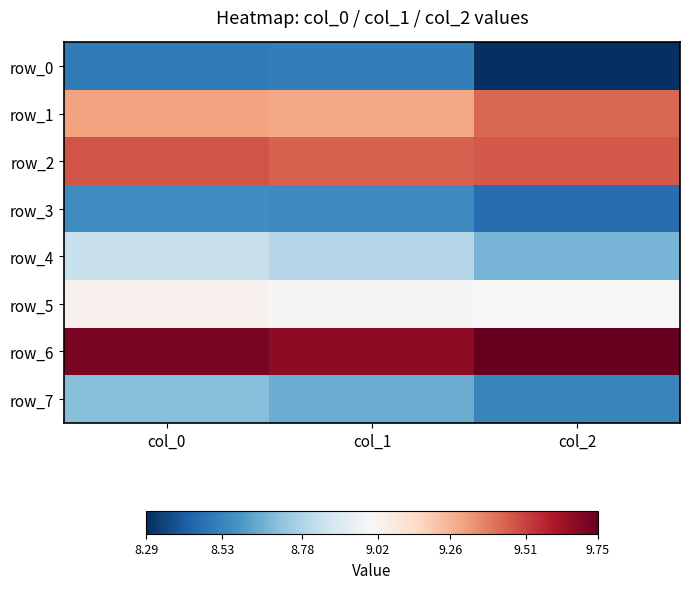

Which category has the lowest value across all series?

col_2